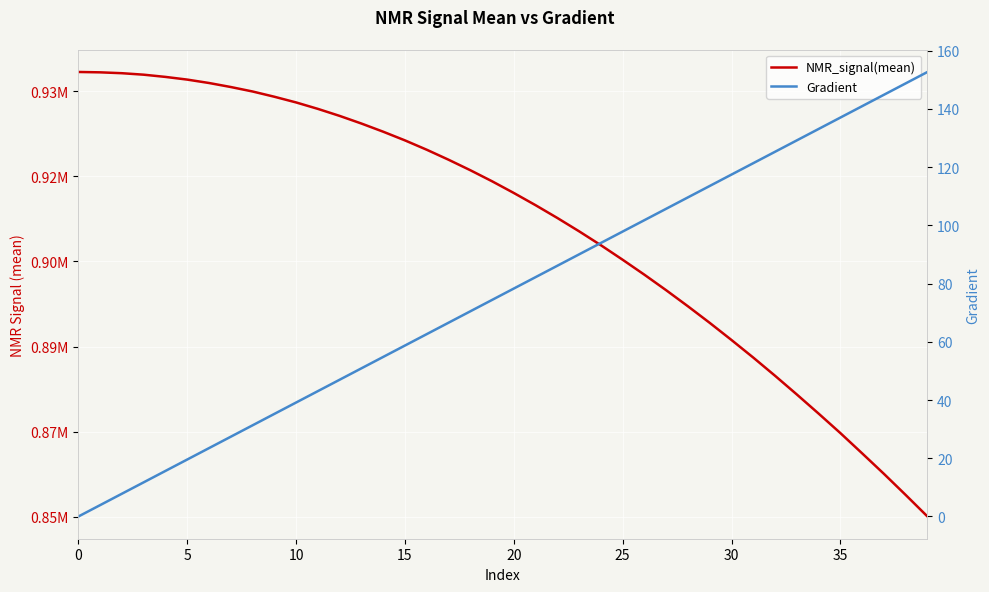

What is the sum of all NMR_signal(mean) values?

36258633.4